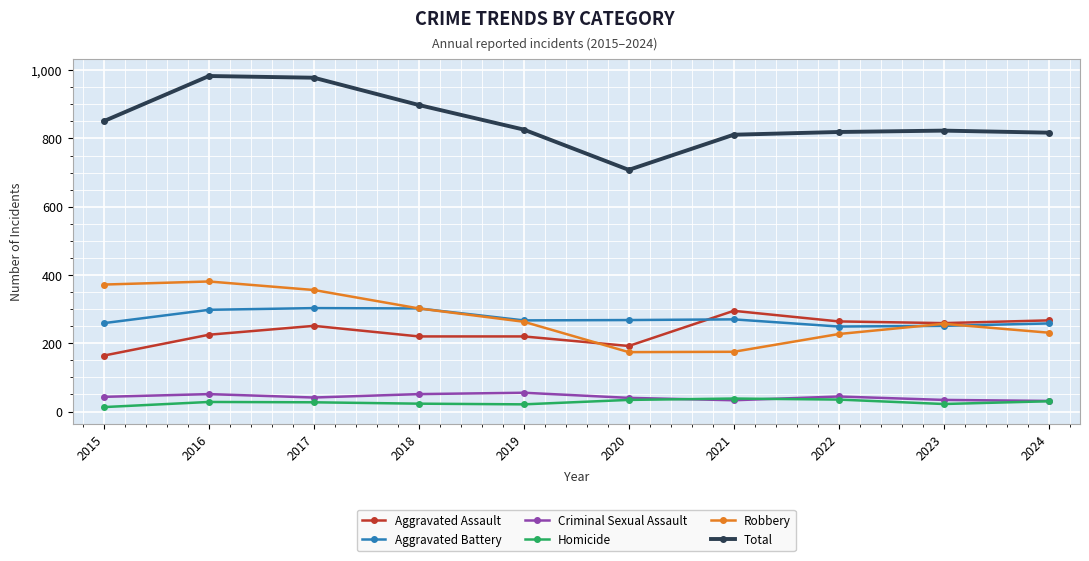

Read the Robbery value at 2021, to the nearest 10.

180